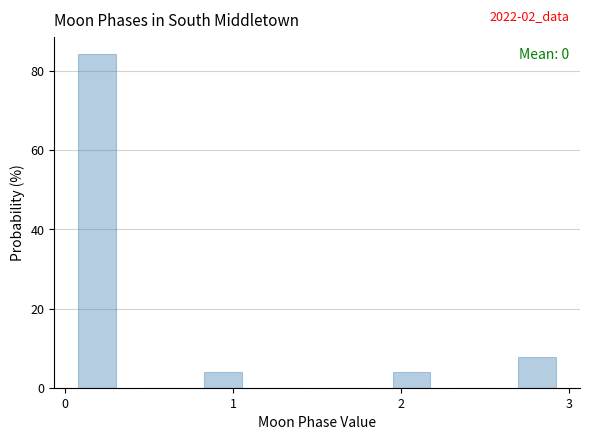

Read against the x-axis, roughly where is the centre of the tallest bar?

0.2